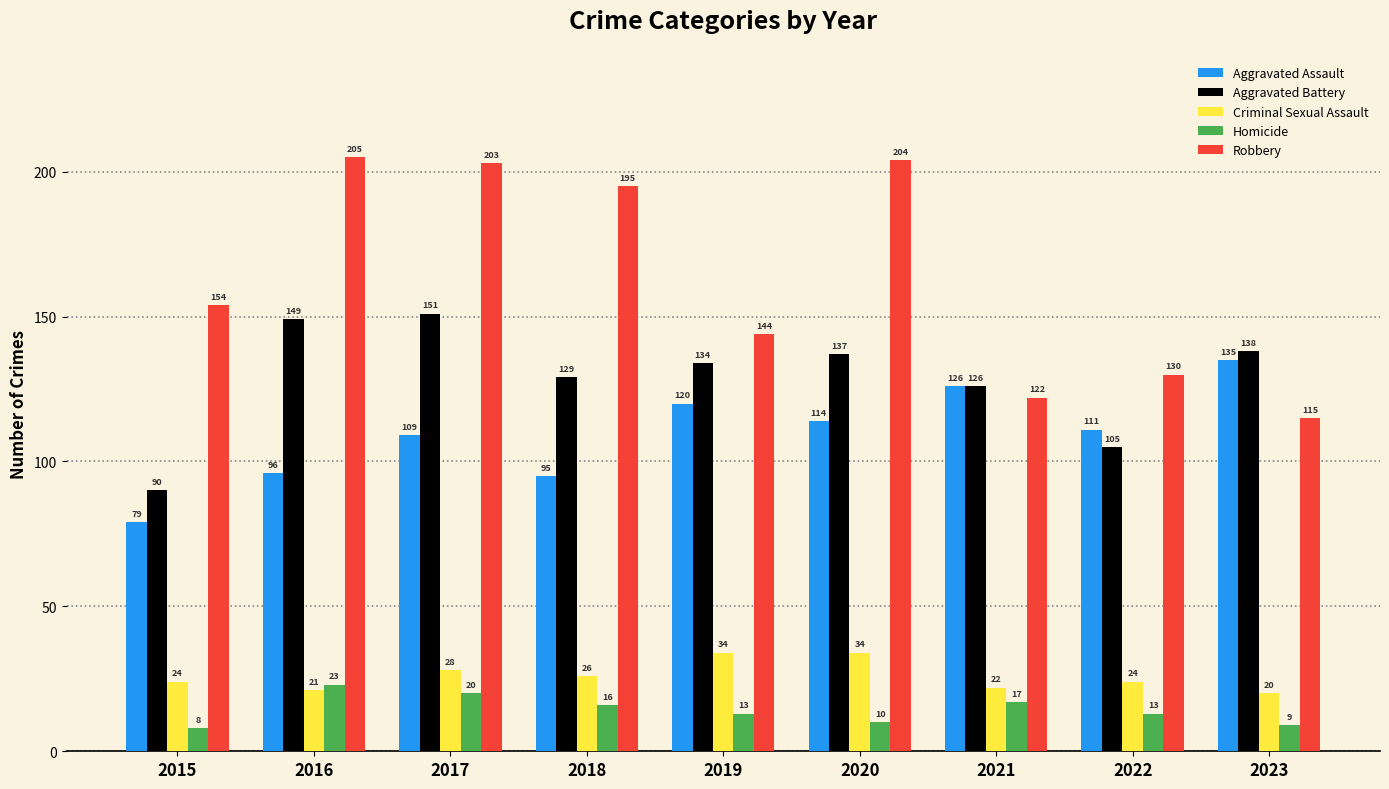

What is the average value of the Homicide series?

14